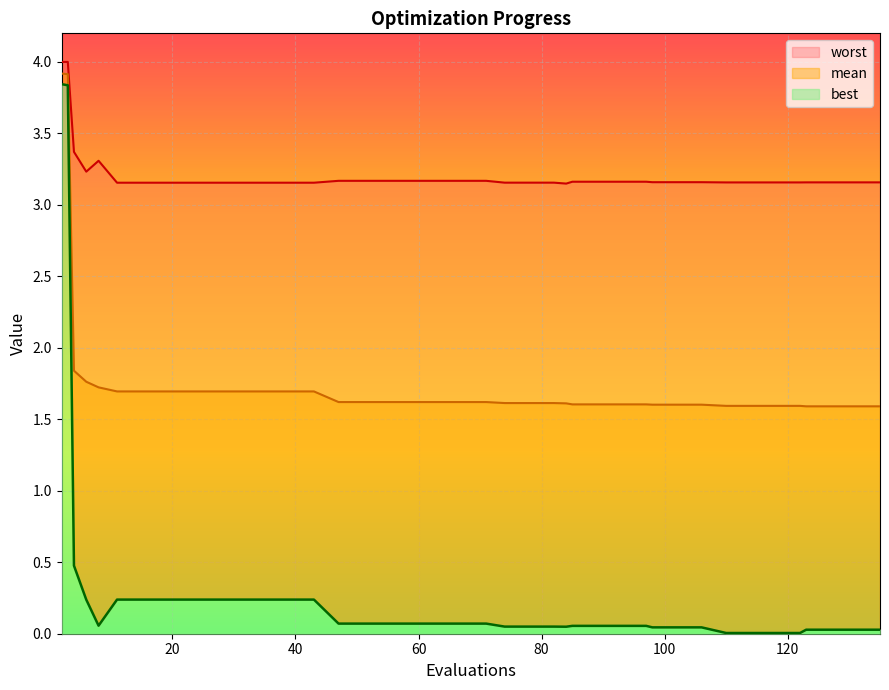

Is it true that best equals 0.1 at 43?

False